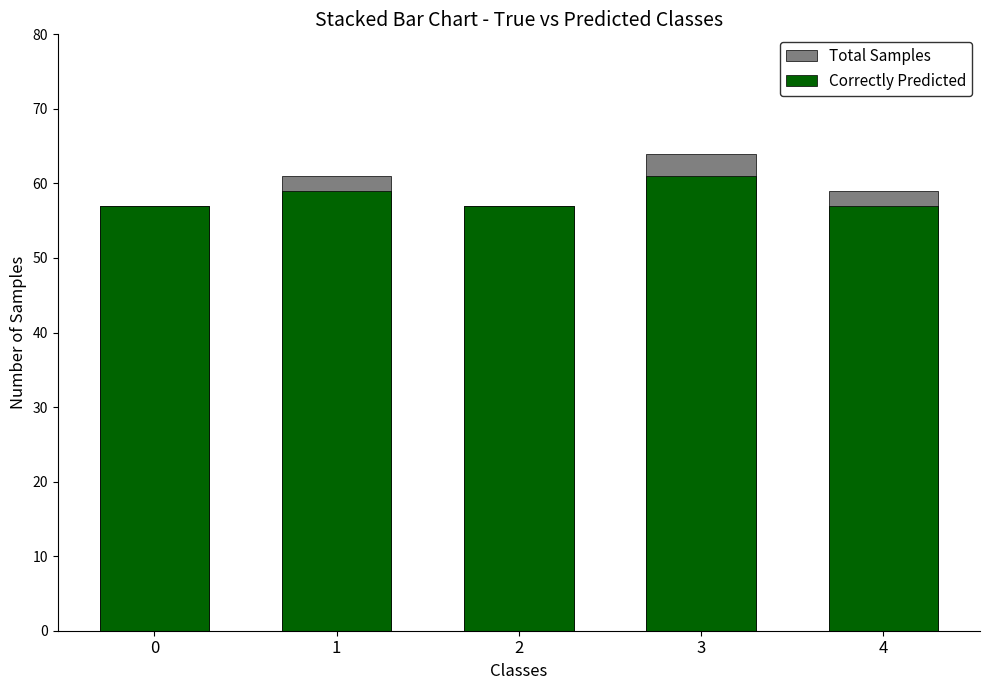

At how many categories does at least one series exceed 59?

2